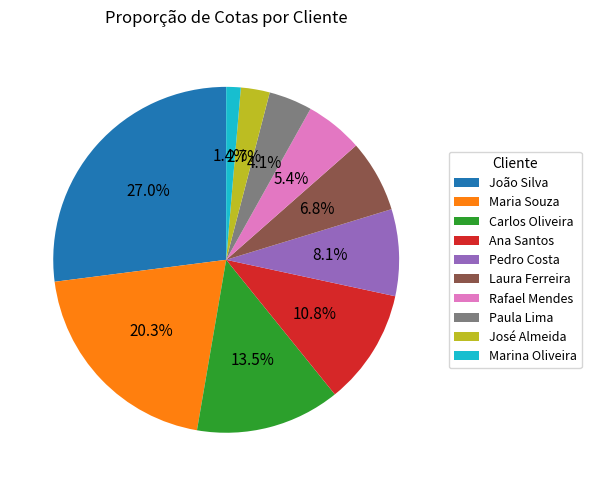

Is there any slice that represents more than half of the pie?

No